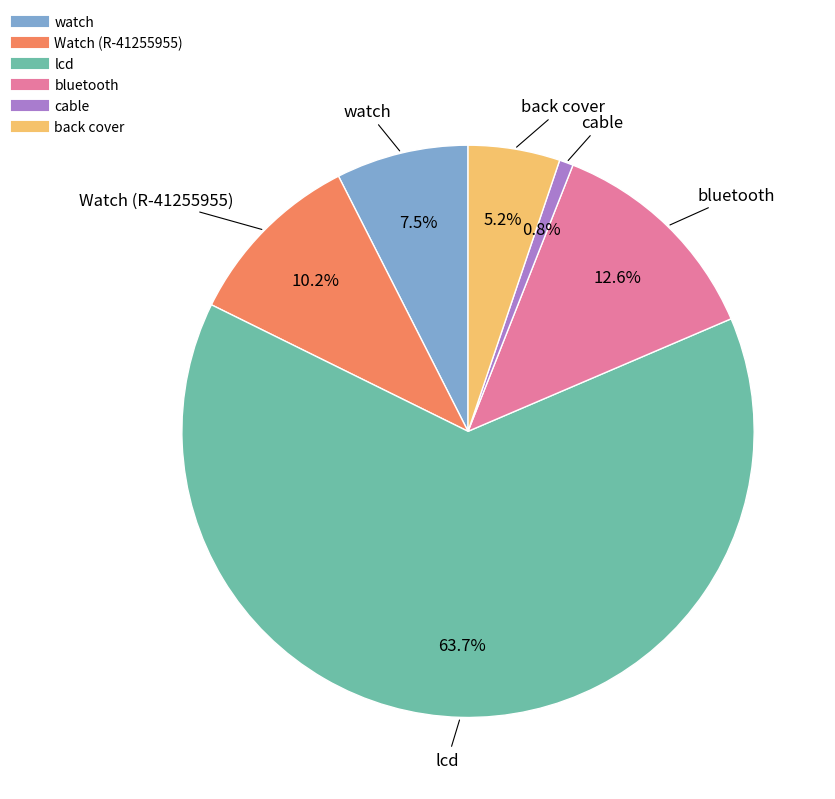

Count the number of slices in the pie.

6